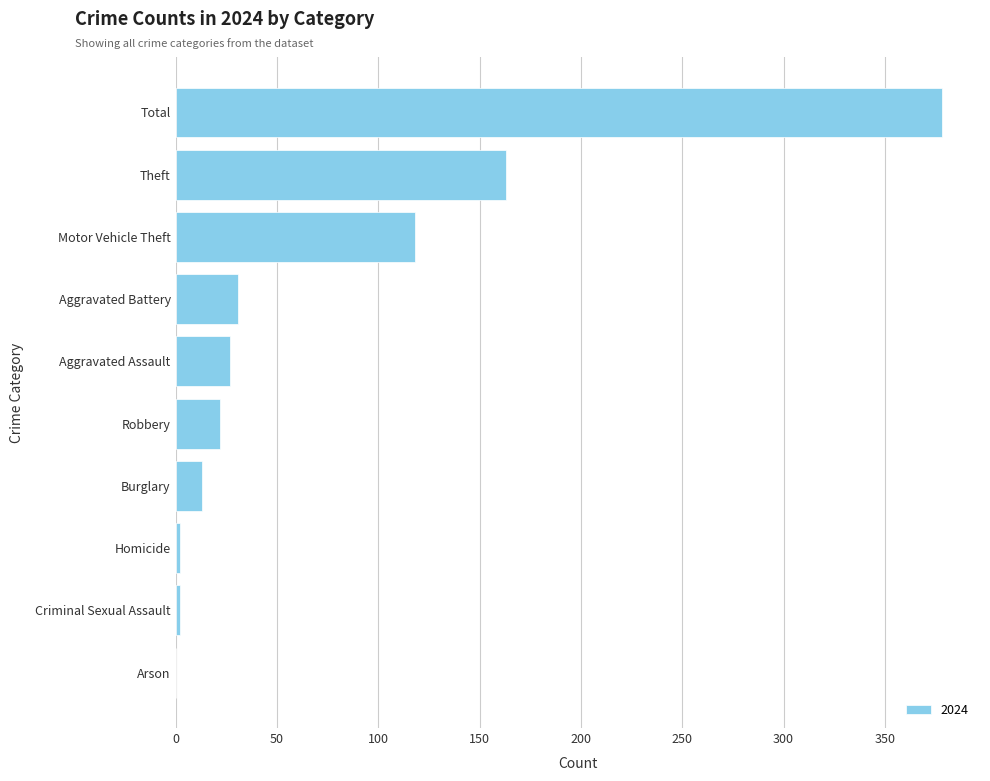

Are the bars horizontal?

Yes